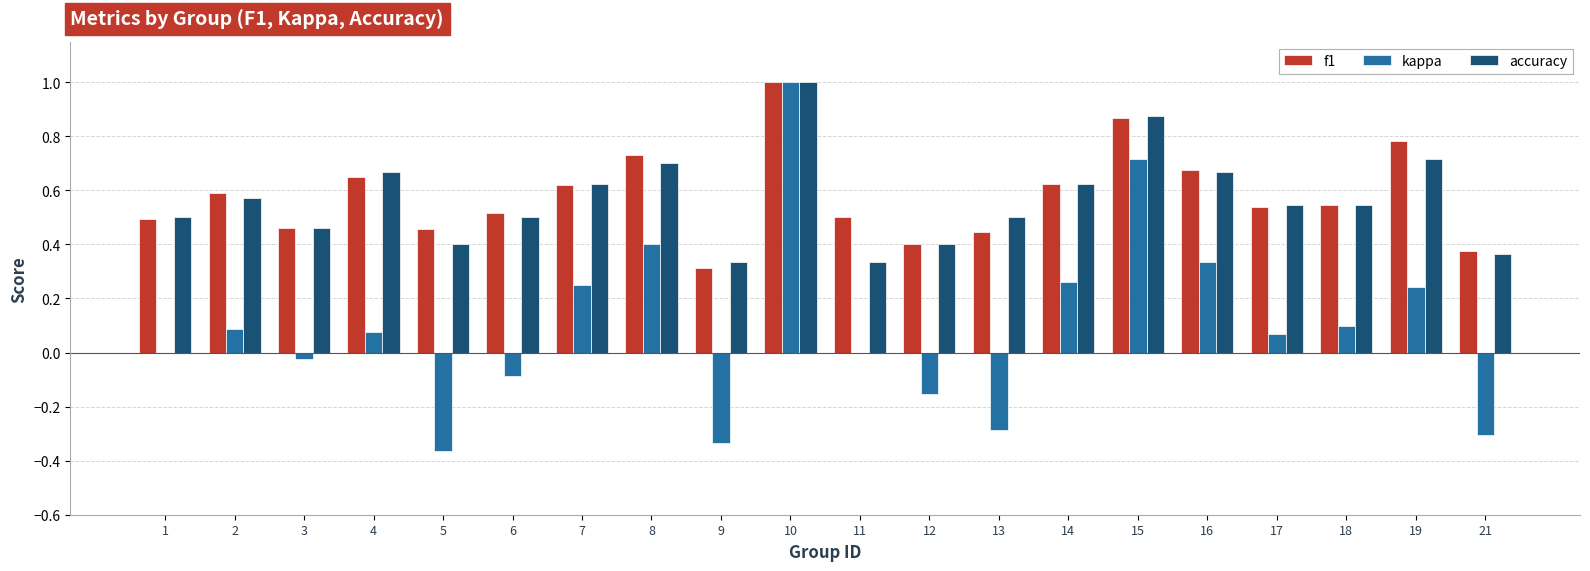

How many series are shown in this chart?

3